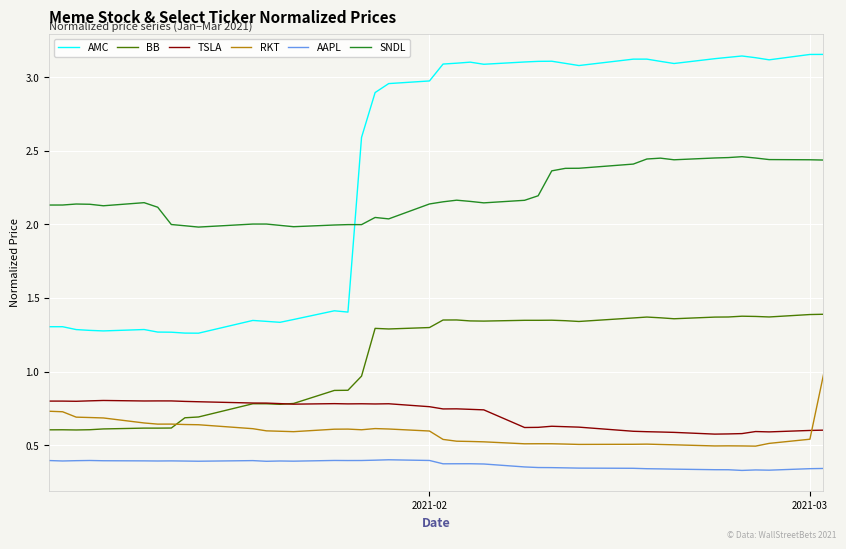

How many intersections are there between RKT and TSLA?

1